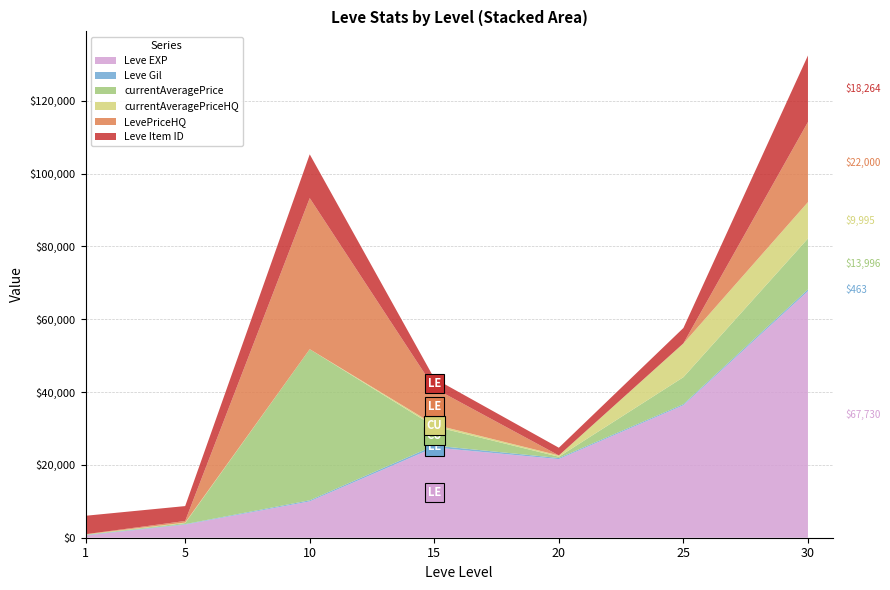

Reading left to right, extract all data points from this chart.

Leve EXP: 1=630	5=3600	10=9990	15=24790	20=21600	25=36390	30=67730
Leve Gil: 1=113	5=139	10=293	15=529	20=292	25=298	30=463
currentAveragePrice: 1=106	5=287	10=41500	15=5252	20=354	25=7409	30=13996
currentAveragePriceHQ: 1=60	5=141	10=0	15=504	20=354	25=9251	30=9995
LevePriceHQ: 1=60	5=433	10=41500	15=10000	20=0	25=38	30=22000
Leve Item ID: 1=5062	5=4091	10=12018	15=2685	20=2118	25=4222	30=18264